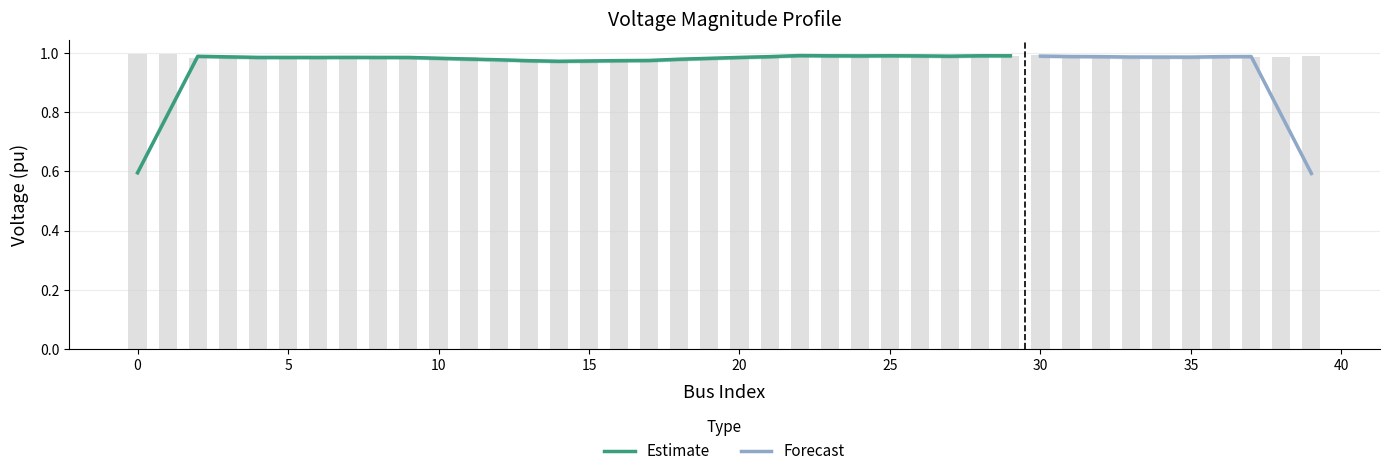

What is the sum of the values at 29 and 4?

2.0